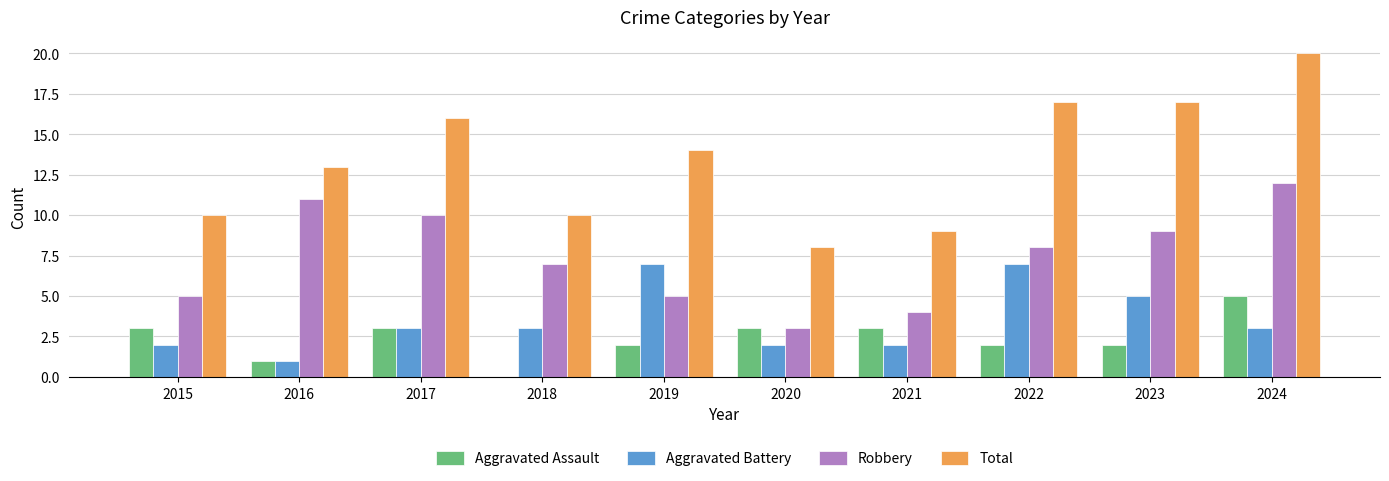

How many series are shown in this chart?

4